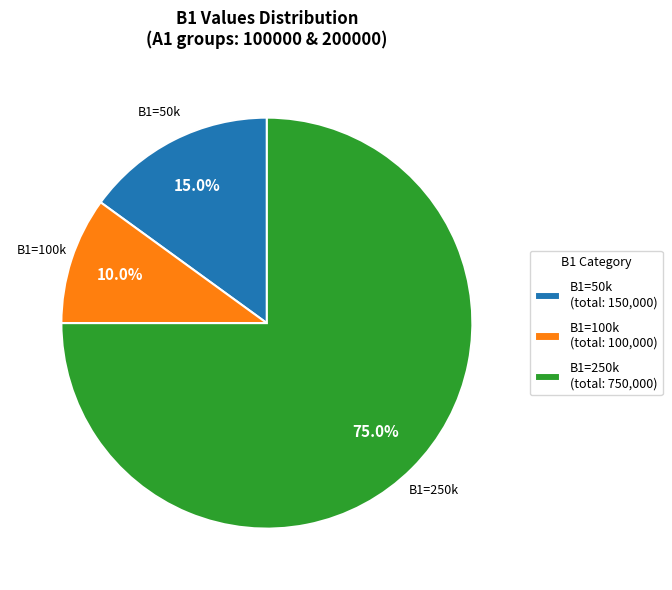

Rank the categories by value from highest to lowest.

B1=250k (total: 750,000), B1=50k (total: 150,000), B1=100k (total: 100,000)